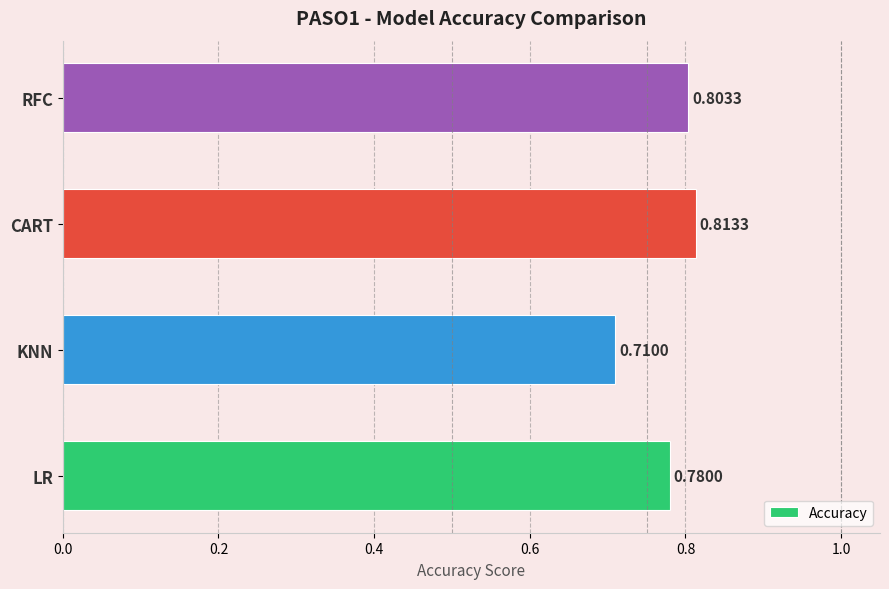

What is the difference between the maximum and minimum values?

0.1